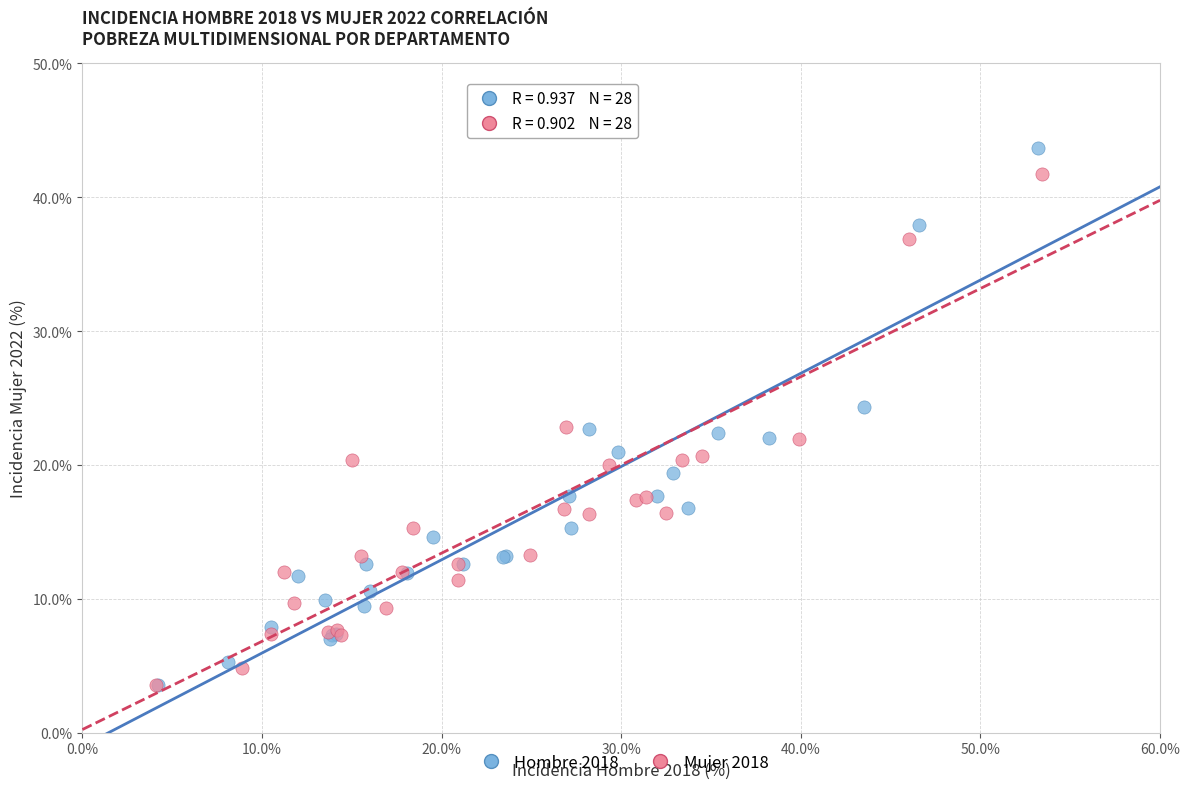

Which series reaches the maximum Y coordinate?

Hombre 2018